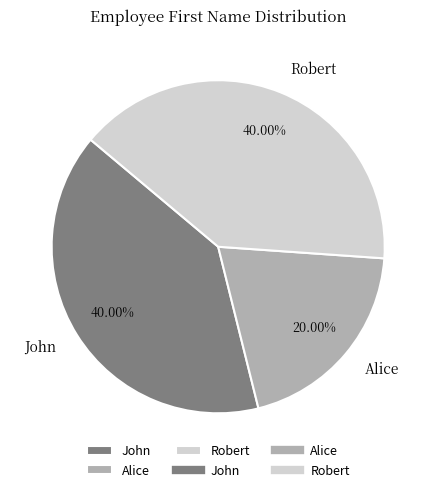

To the nearest percent, what portion does John represent?

40%